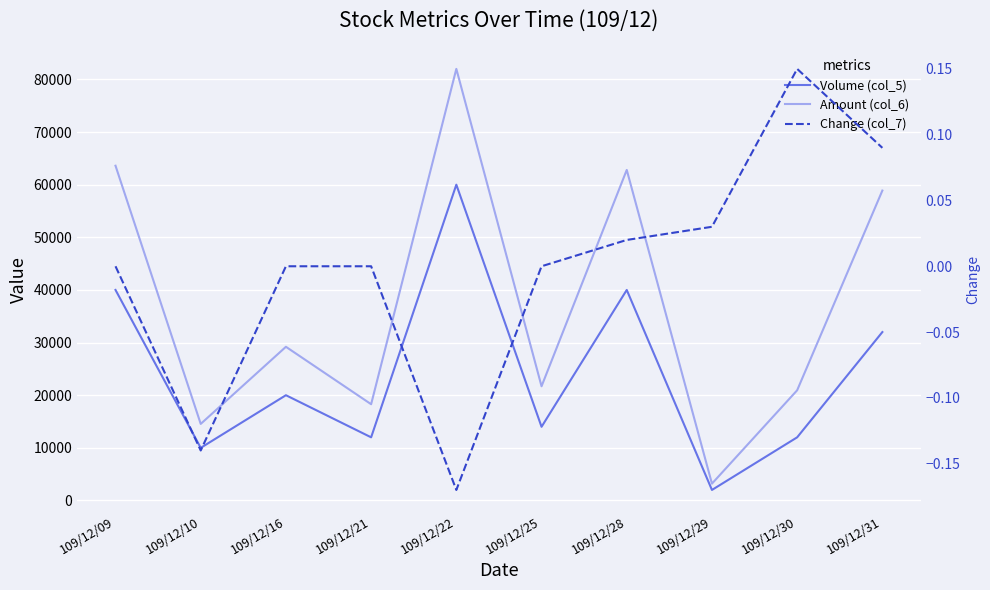

Reading left to right, what are all the values shown in this chart?

Volume (col_5): 109/12/09=40000.0	109/12/10=10000.0	109/12/16=20000.0	109/12/21=12000.0	109/12/22=60000.0	109/12/25=14000.0	109/12/28=40000.0	109/12/29=2000.0	109/12/30=12000.0	109/12/31=32000.0
Amount (col_6): 109/12/09=63600.0	109/12/10=14550.0	109/12/16=29200.0	109/12/21=18290.0	109/12/22=82000.0	109/12/25=21700.0	109/12/28=62800.0	109/12/29=3200.0	109/12/30=20940.0	109/12/31=58880.0
Change (col_7): 109/12/09=0.0	109/12/10=-0.1	109/12/16=0.0	109/12/21=0.0	109/12/22=-0.2	109/12/25=0.0	109/12/28=0.0	109/12/29=0.0	109/12/30=0.1	109/12/31=0.1